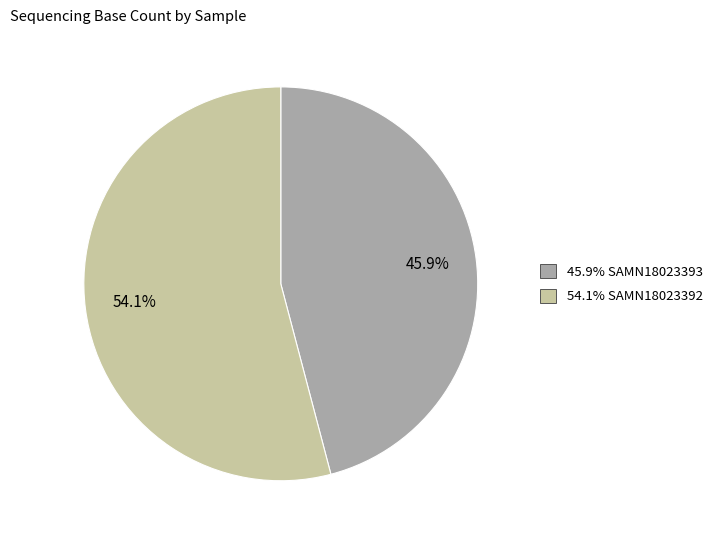

Is there any slice that represents more than half of the pie?

Yes